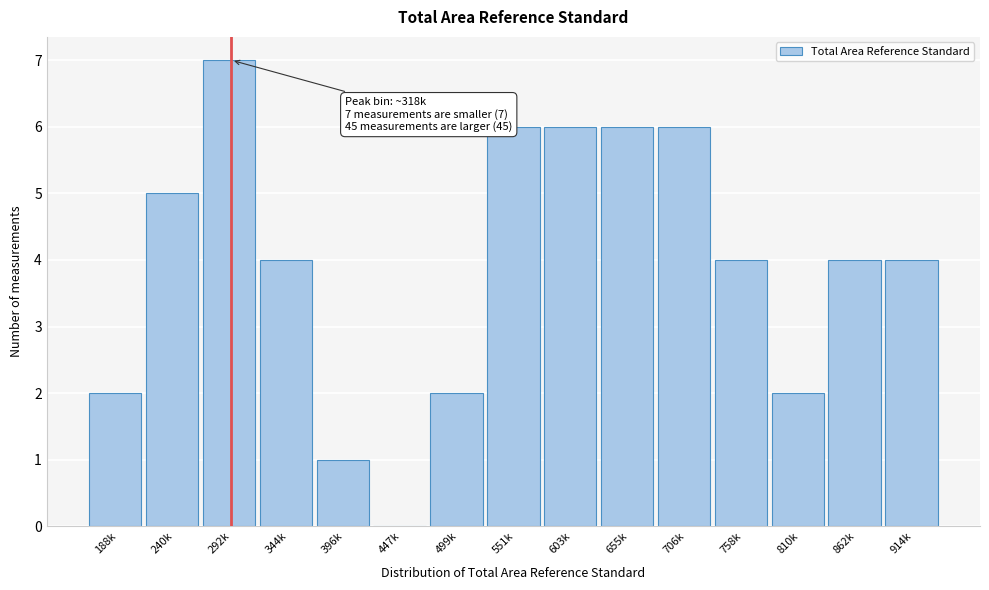

Which label corresponds to the largest value in the chart?

292k